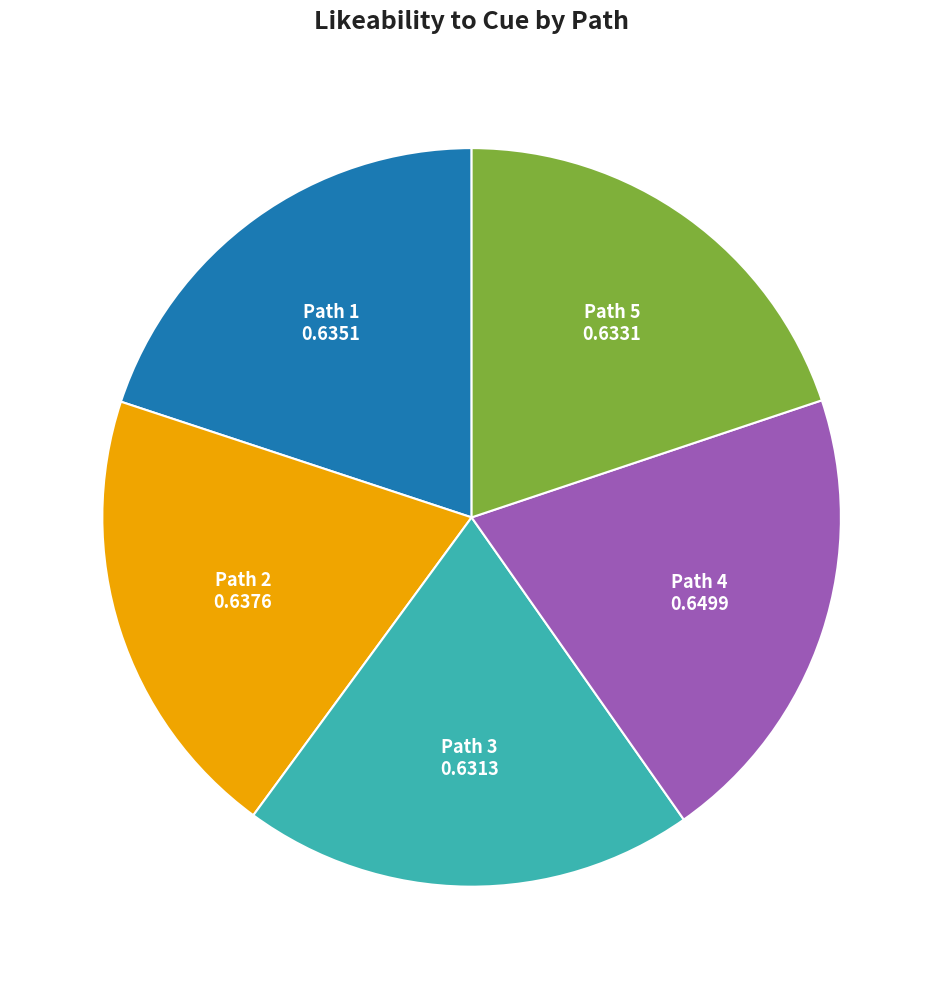

Does any single category account for the majority?

No